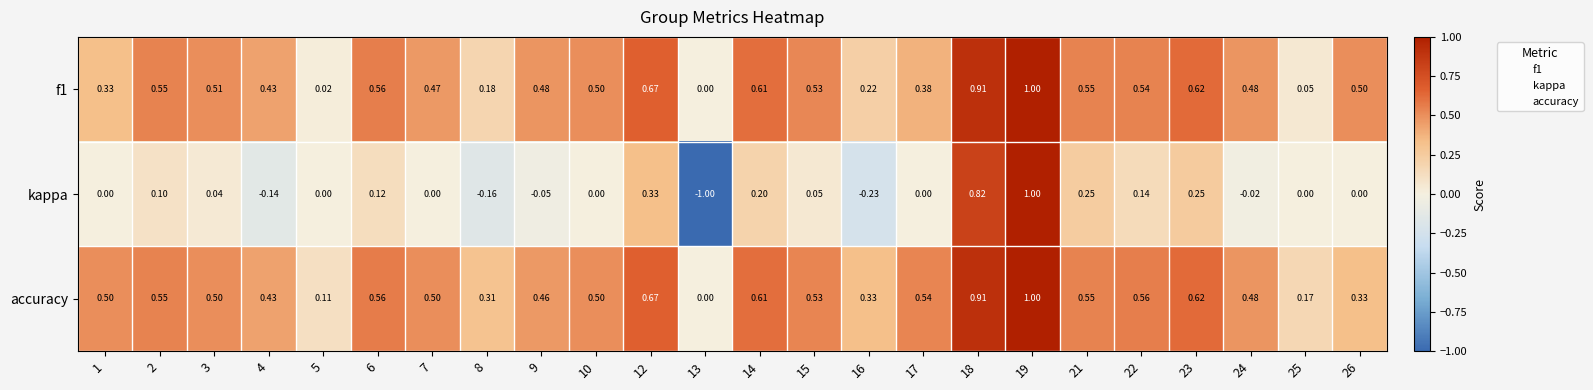

How many categories are shown in the chart?

24